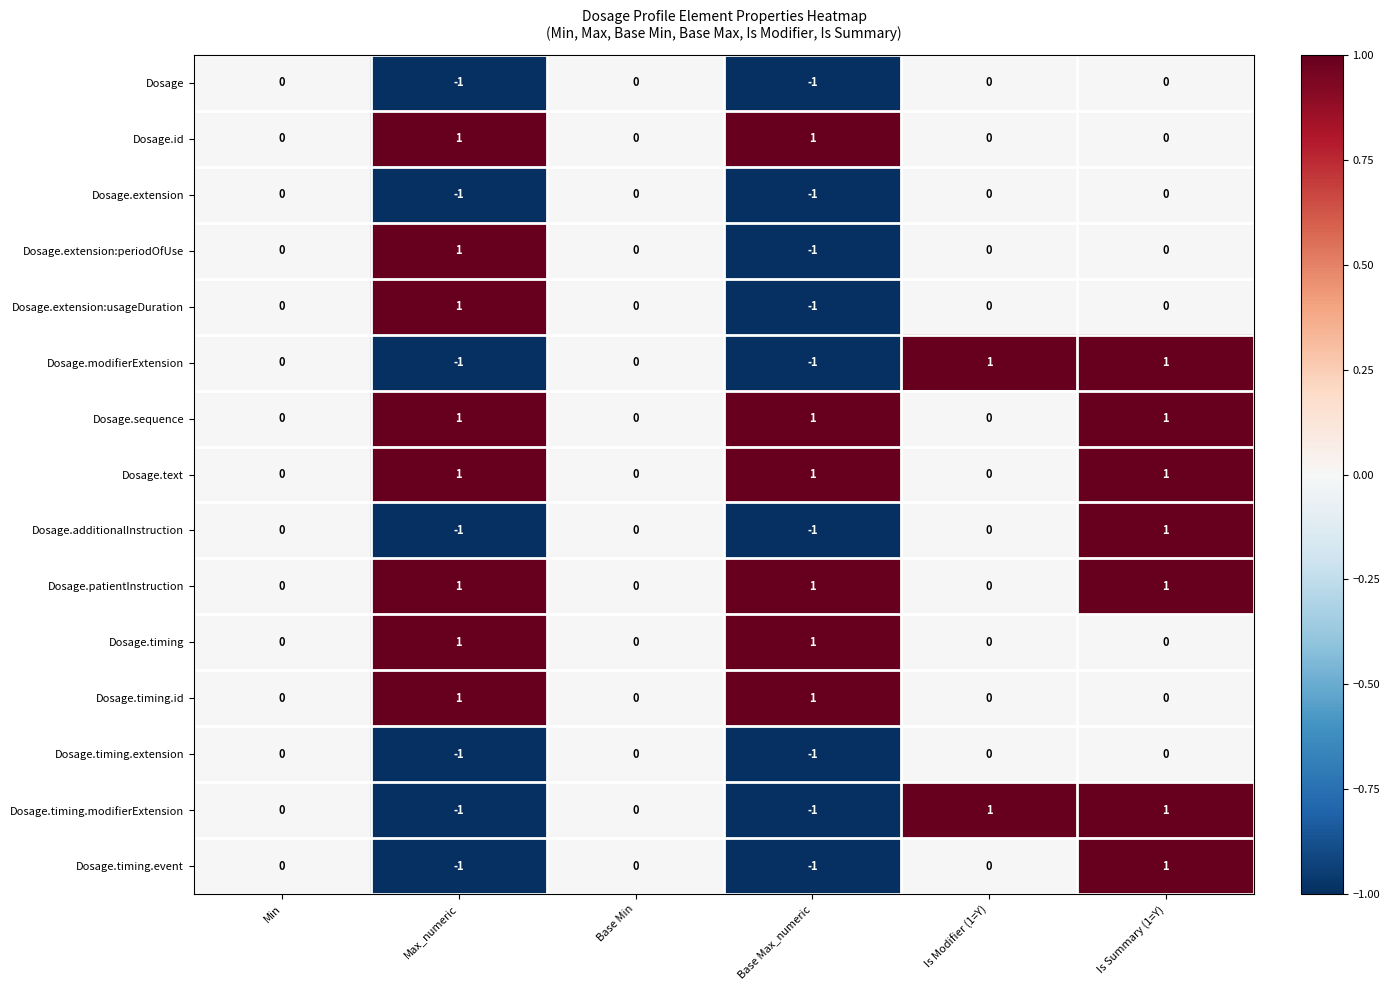

How many Dosage.timing.id values are between 0 and 1?

6